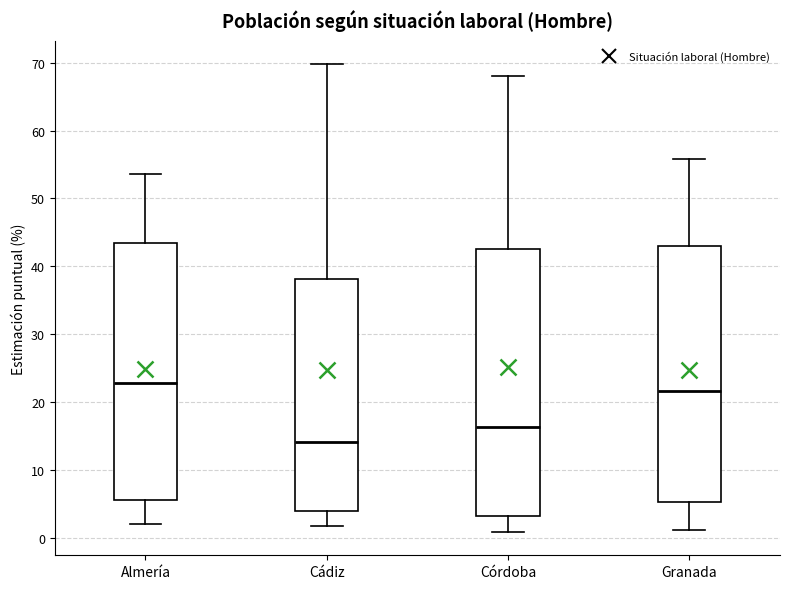

Which box has the lowest median line?

Cádiz